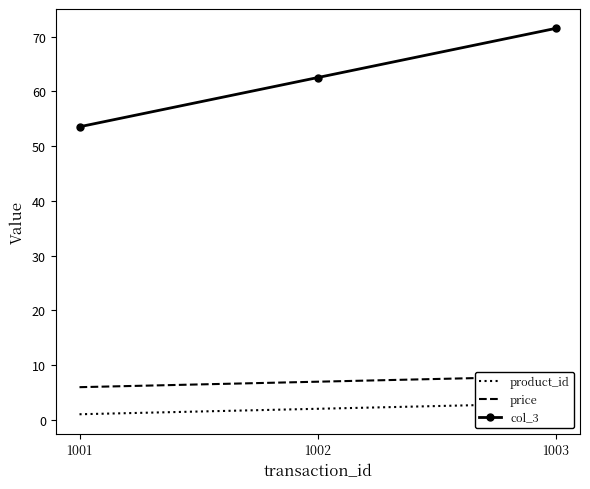

At how many categories does at least one series exceed 24?

3